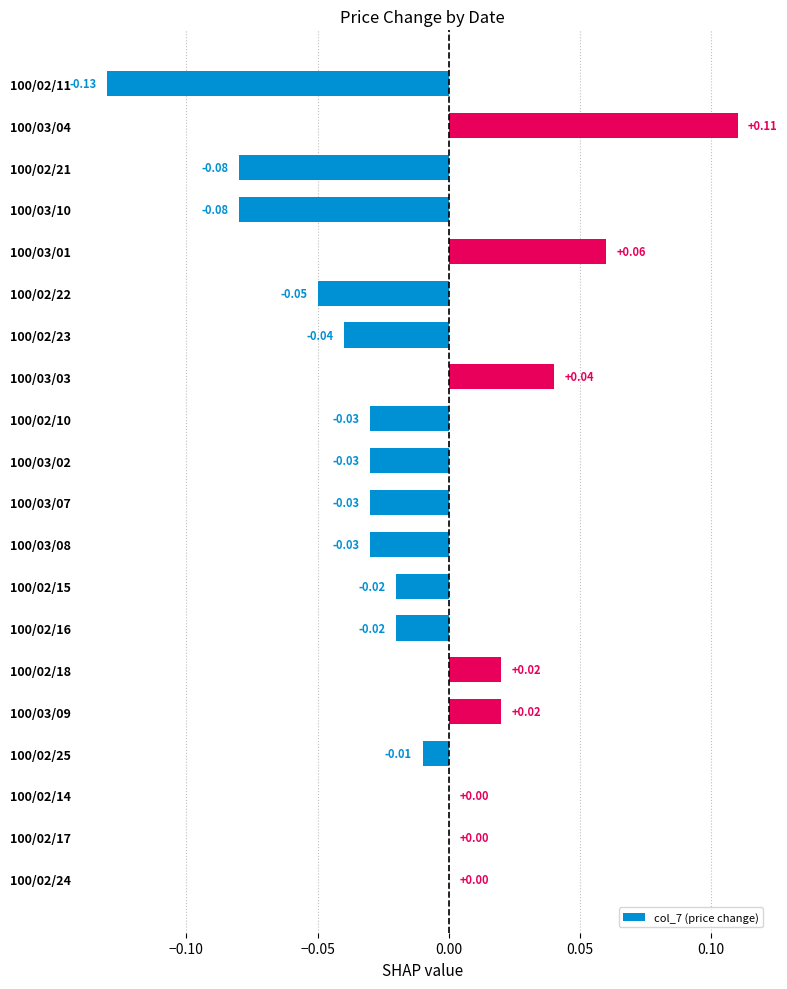

What is the sum of all values?

-0.3